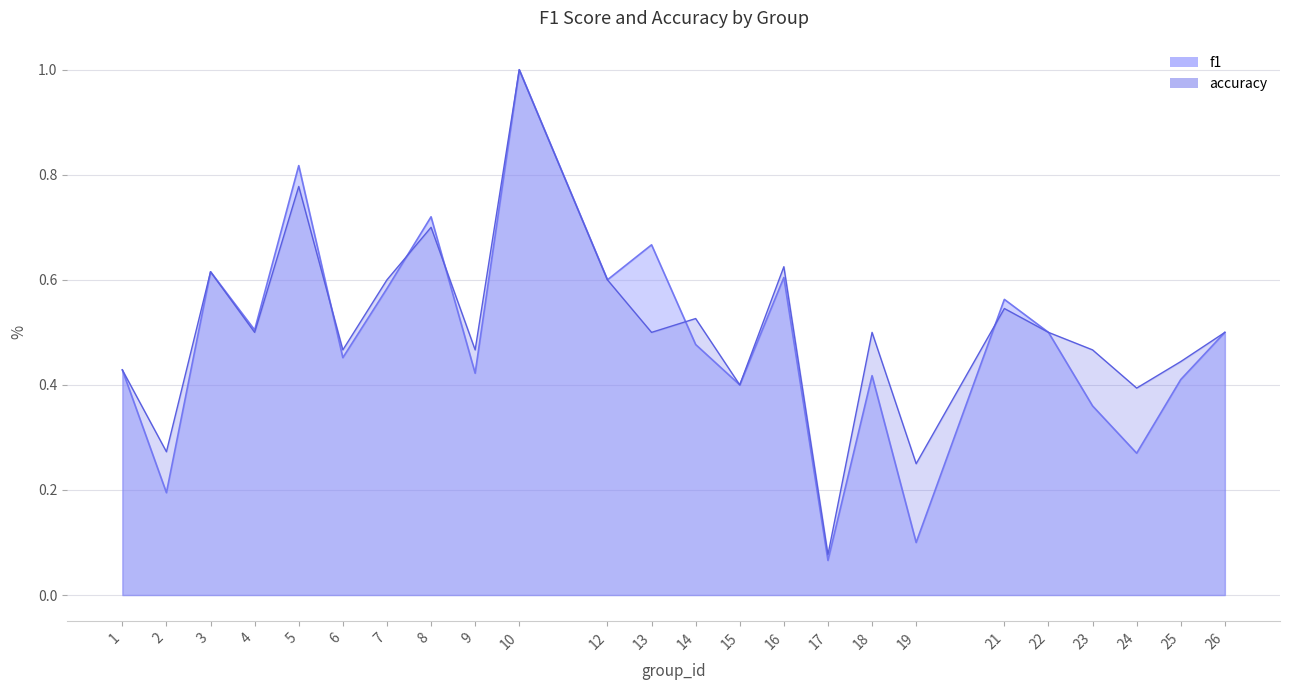

Which series ends up on top after the final intersection of f1 and accuracy?

f1